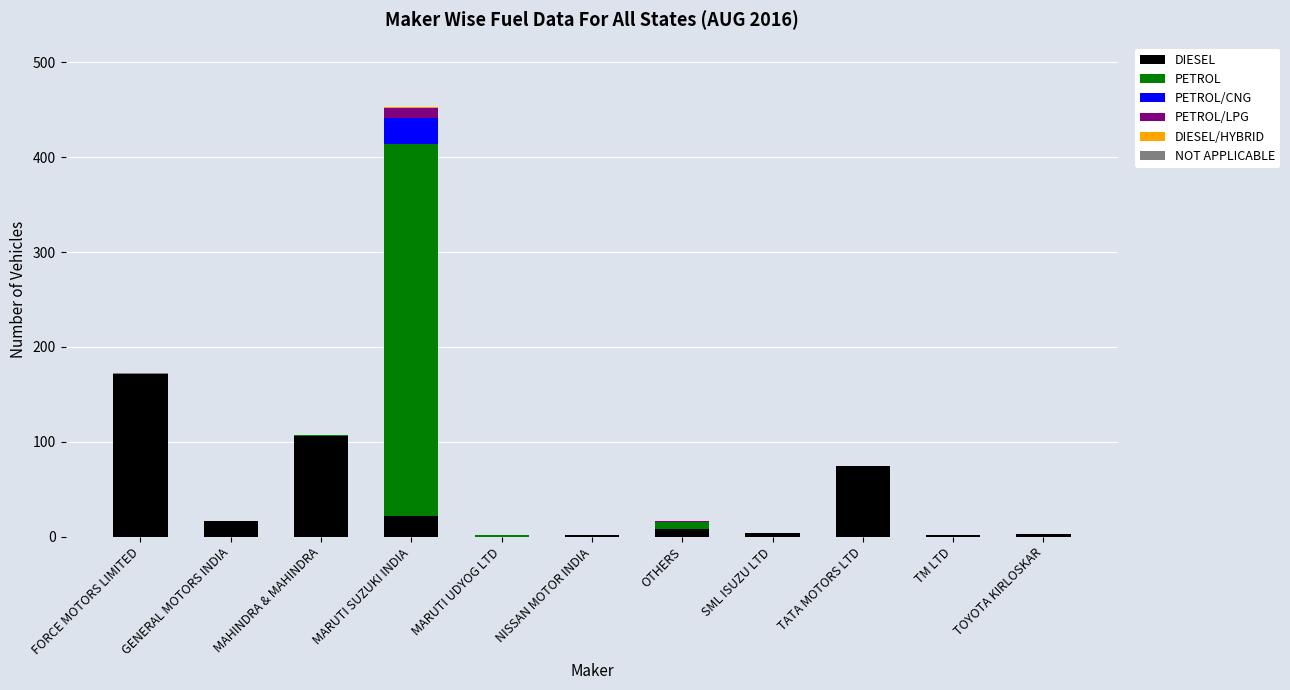

The DIESEL series shows 106 at MAHINDRA & MAHINDRA. True or false?

True